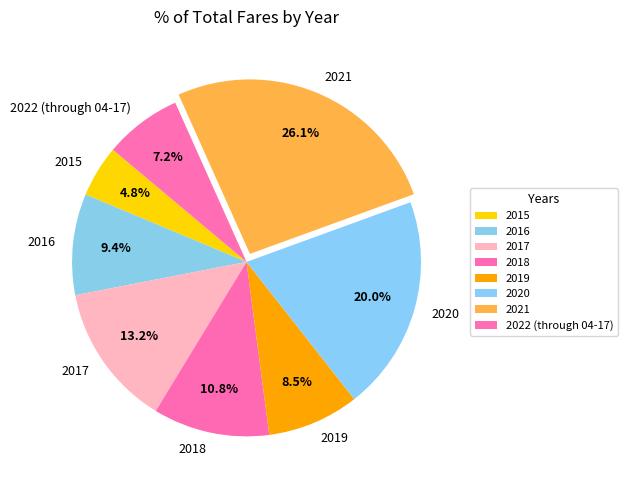

To the nearest percent, what portion does 2021 represent?

26%